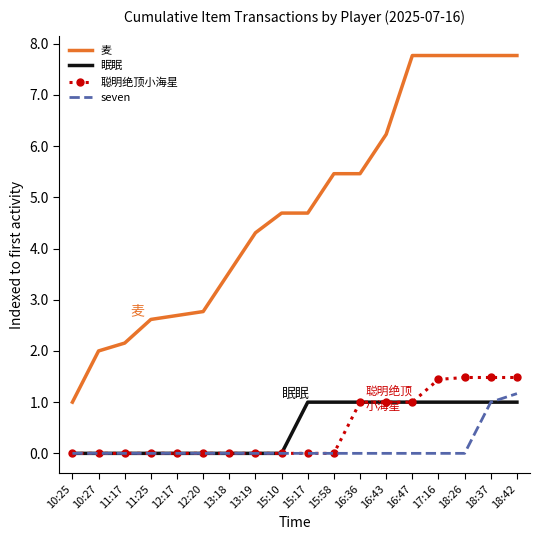

How many 聪明绝顶小海星 values are between 0 and 1?

14